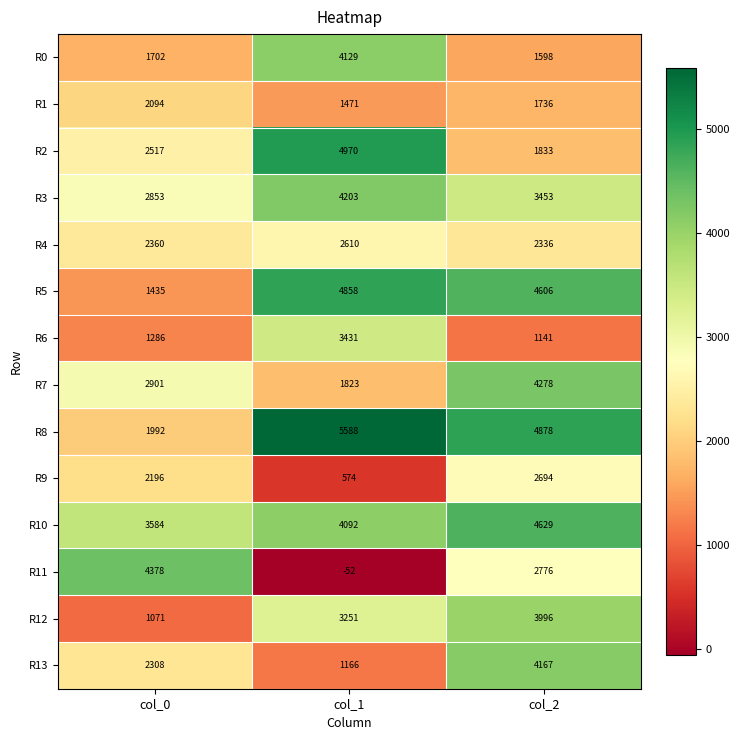

At which category is the sum across all series the highest?

col_2